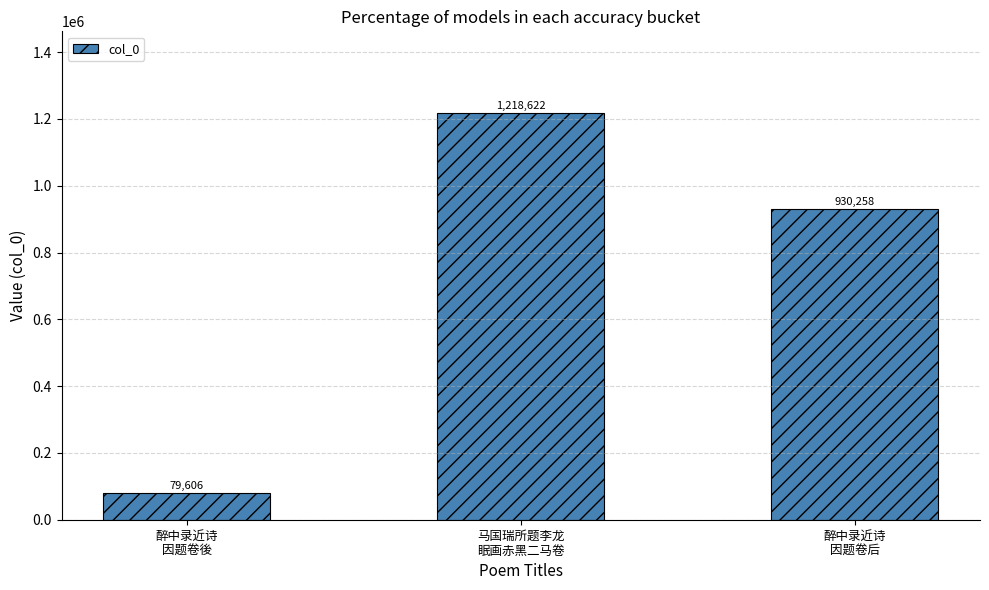

How many bars are there in total?

3